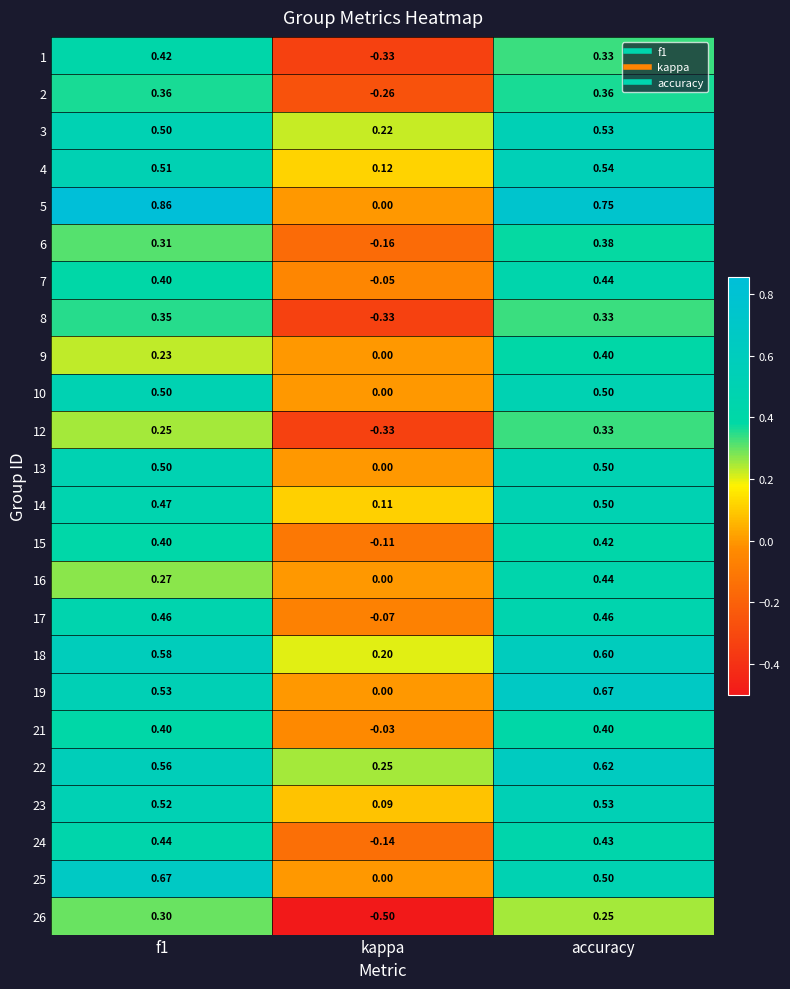

At which label is 10 closest to 0?

kappa